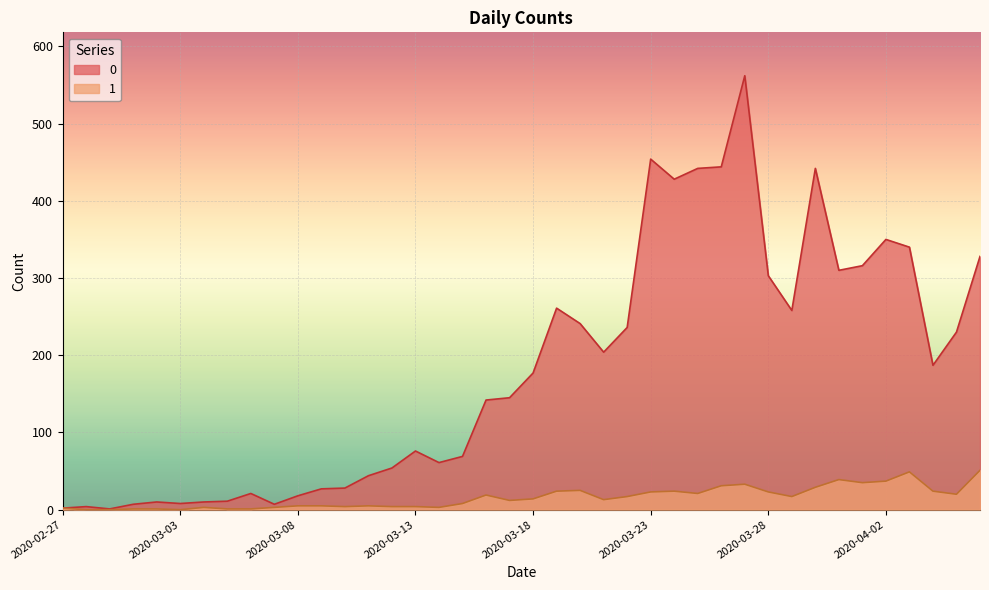

Read the 0 value at 2020-03-20.

241